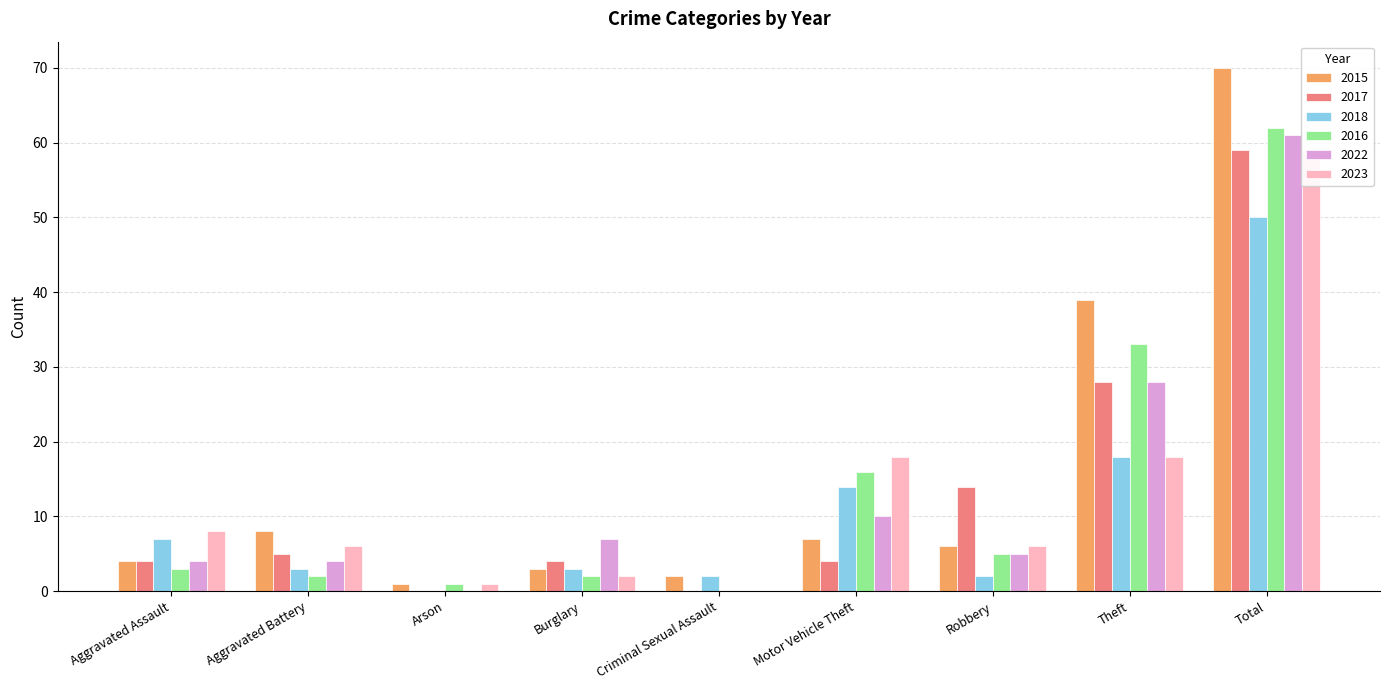

At which label does 2018 reach its peak?

Total